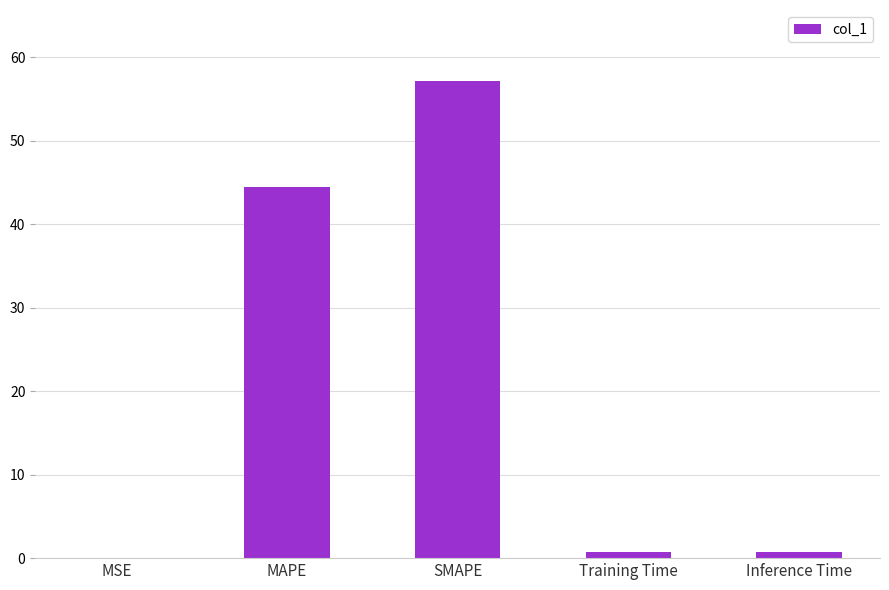

What is the maximum value shown in the chart?

57.1